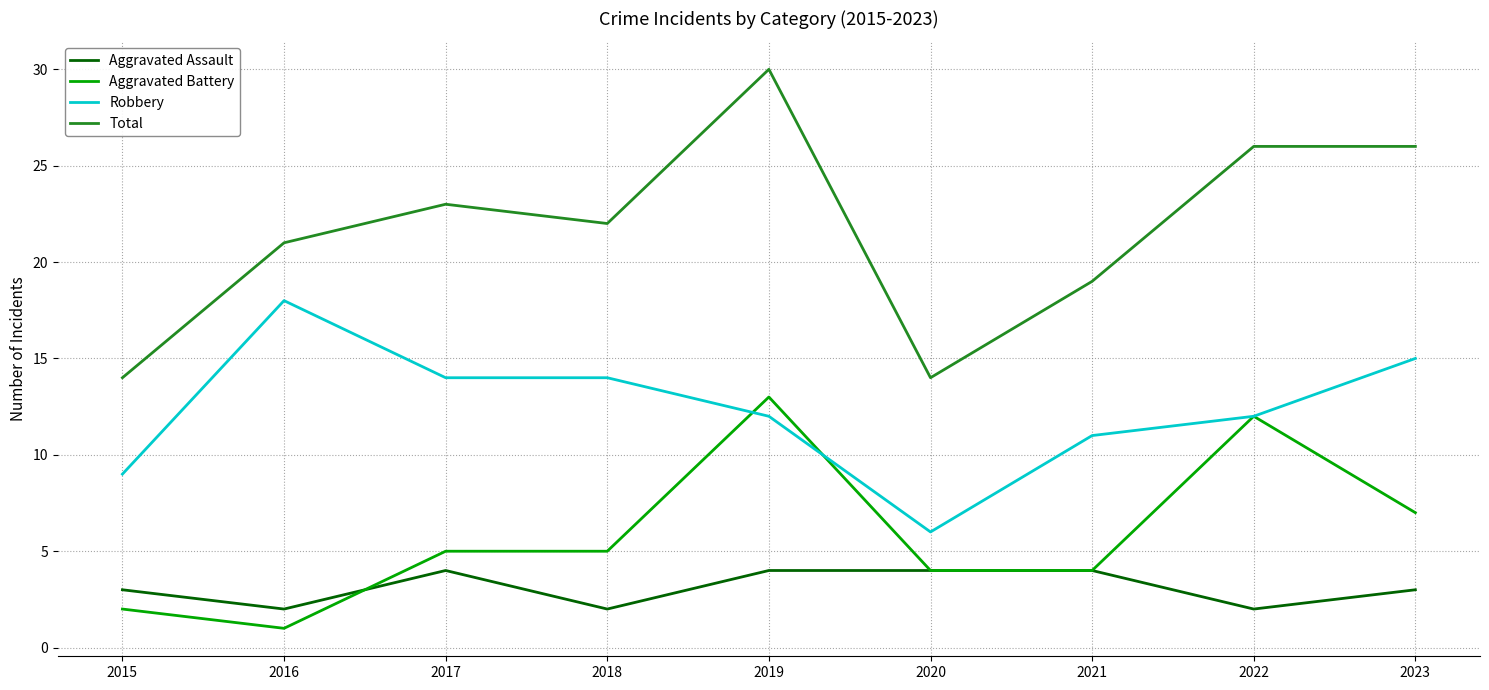

Reading left to right, transcribe all the data shown in this chart.

Aggravated Assault: 2015=3	2016=2	2017=4	2018=2	2019=4	2020=4	2021=4	2022=2	2023=3
Aggravated Battery: 2015=2	2016=1	2017=5	2018=5	2019=13	2020=4	2021=4	2022=12	2023=7
Robbery: 2015=9	2016=18	2017=14	2018=14	2019=12	2020=6	2021=11	2022=12	2023=15
Total: 2015=14	2016=21	2017=23	2018=22	2019=30	2020=14	2021=19	2022=26	2023=26